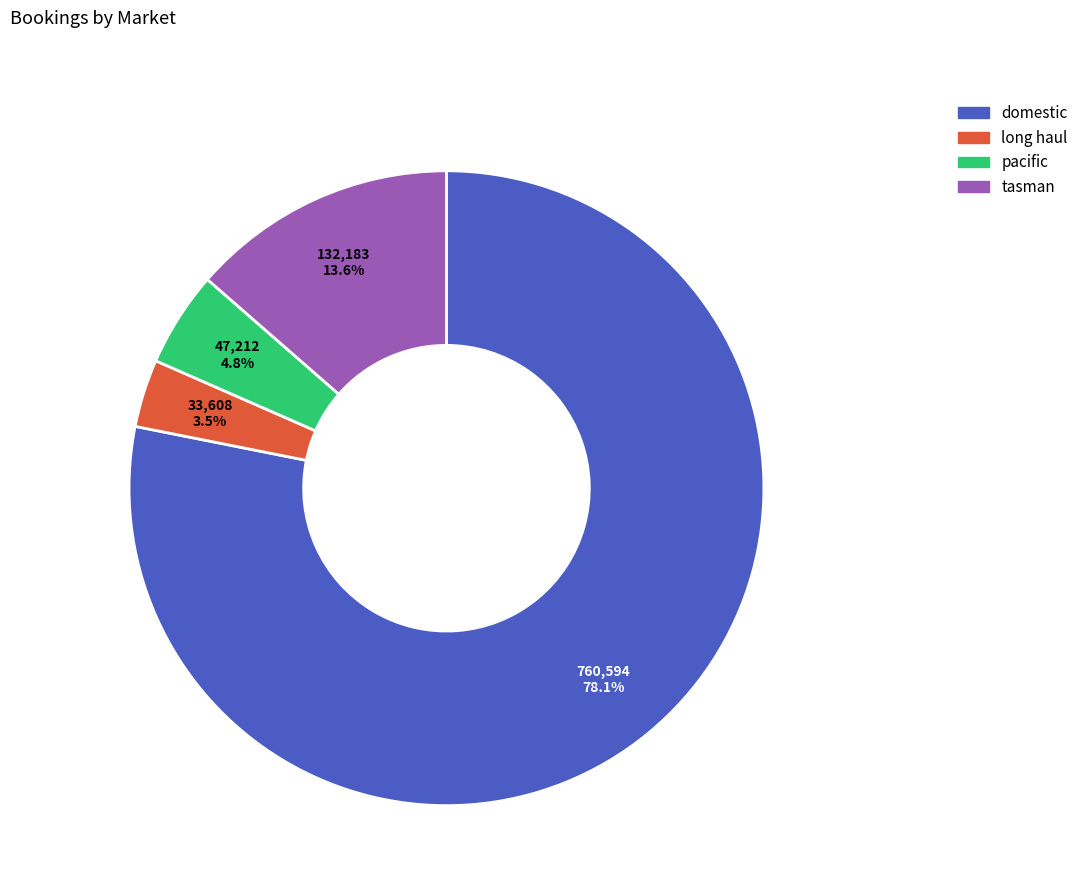

What percentage is NOT represented by pacific?

95.2%